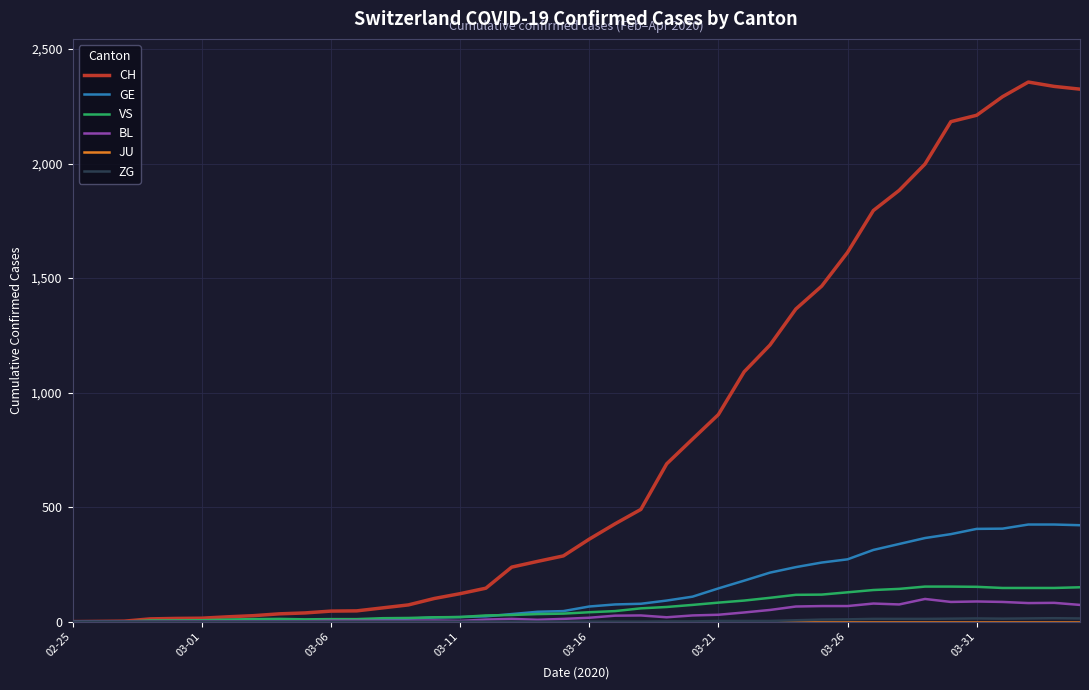

Which series has the largest total across all categories?

CH